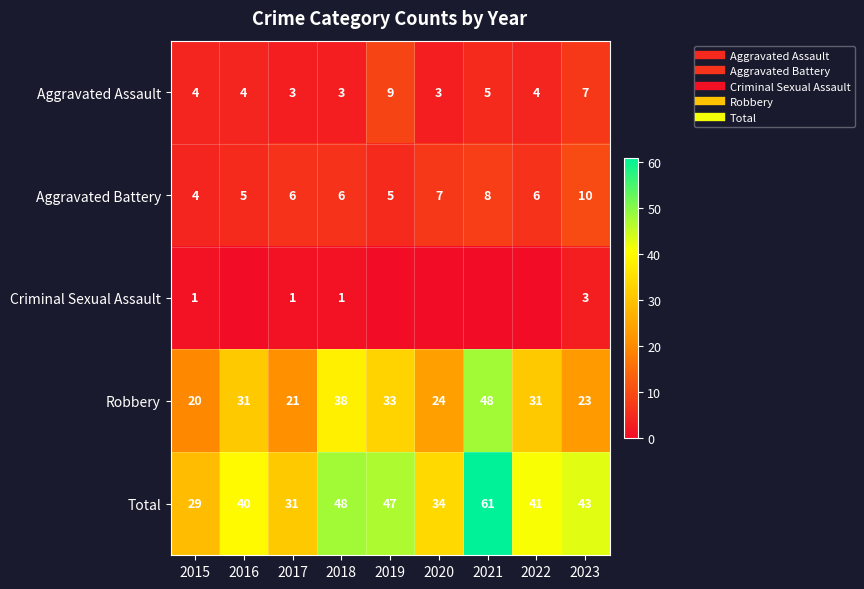

The Robbery series shows 31 at 2022. True or false?

True